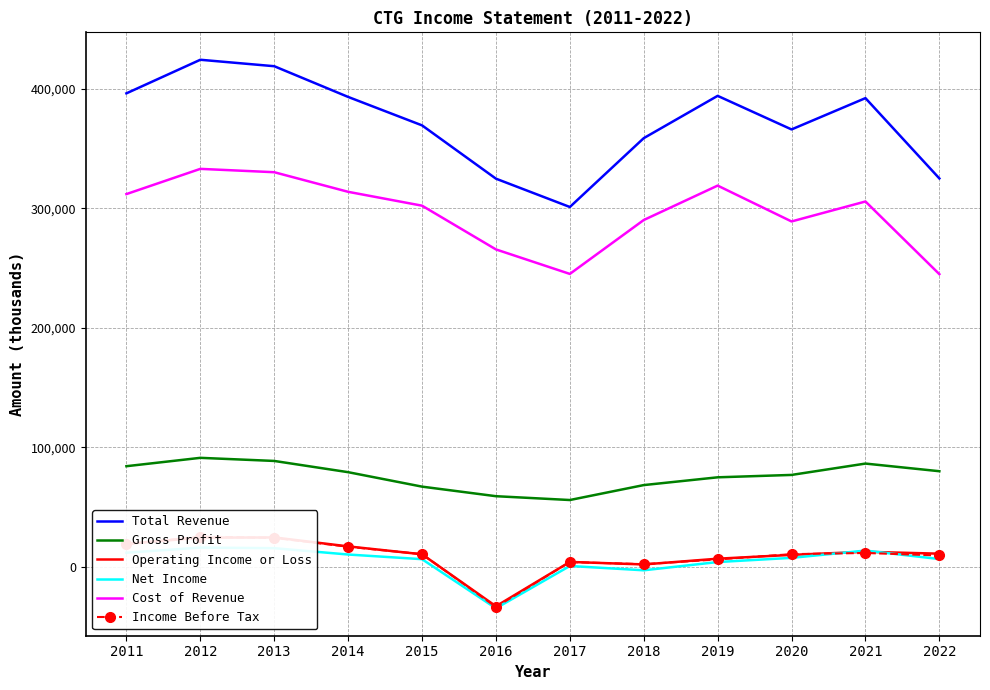

What is the average value of the Net Income series?

4675